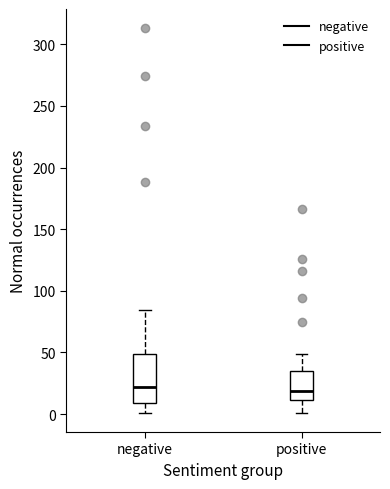

Comparing the boxes themselves (not the whiskers), which one is the tallest?

negative